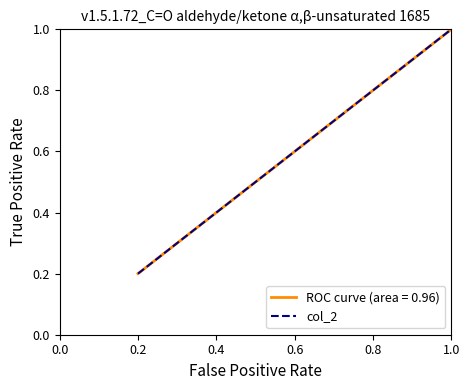

Does the chart have visible grid lines?

No